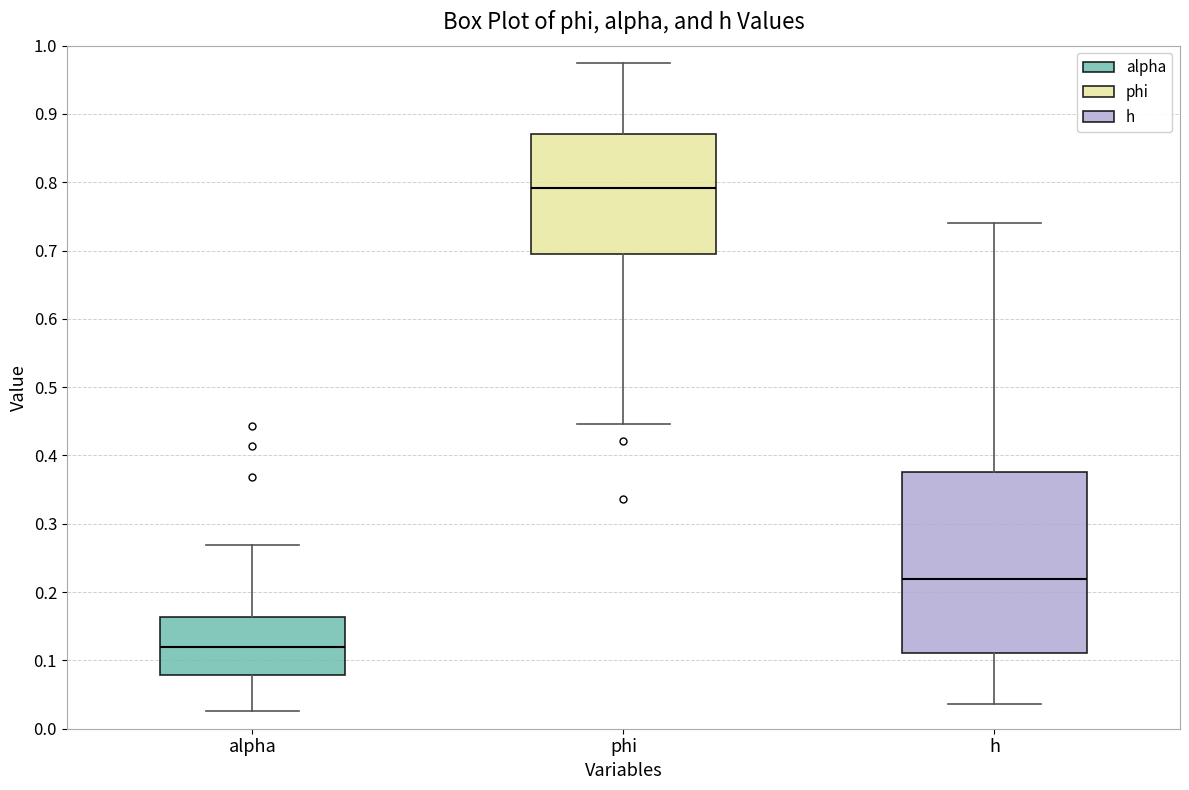

Reading left to right, read every box against the y-axis: the position of its median line, the range the box covers, and the ends of its whiskers. The values are not printed on the chart, so give them approximately, as read against the axis.

alpha: median 0.12, box 0.08 to 0.16, whiskers 0.03 to 0.27
phi: median 0.79, box 0.70 to 0.87, whiskers 0.45 to 0.97
h: median 0.22, box 0.11 to 0.38, whiskers 0.04 to 0.74